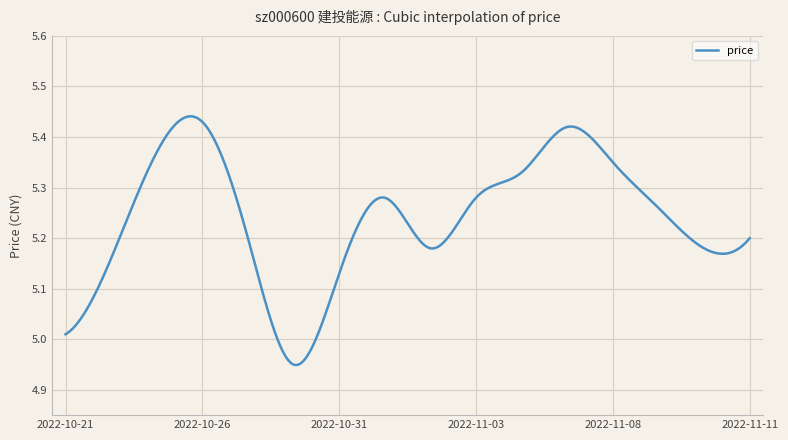

What is the difference between the maximum and minimum values?

0.5